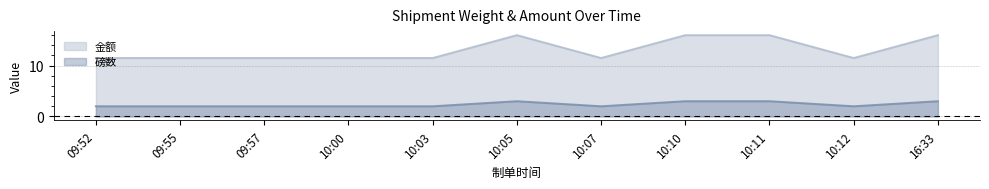

How many lines are shown in the chart?

2